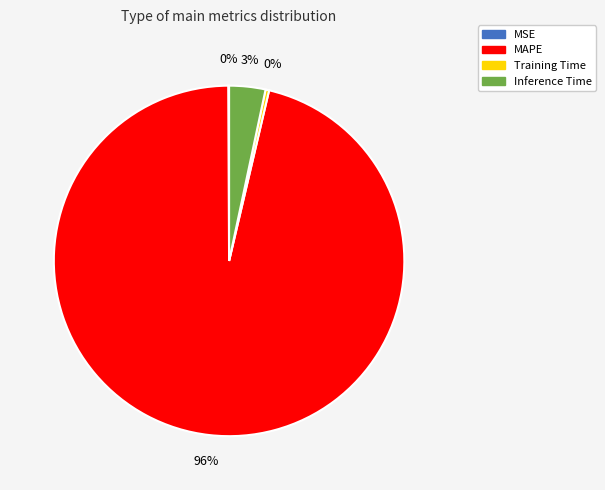

Combined, do MAPE and Training Time account for over 50%?

Yes